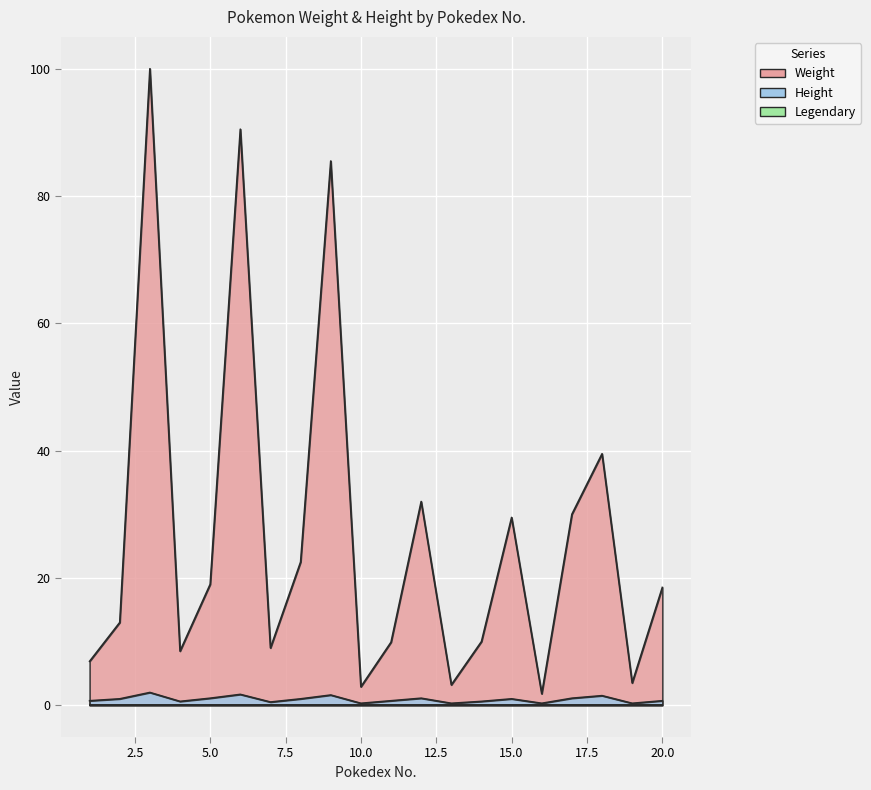

Which series has the largest range (max minus min)?

Weight